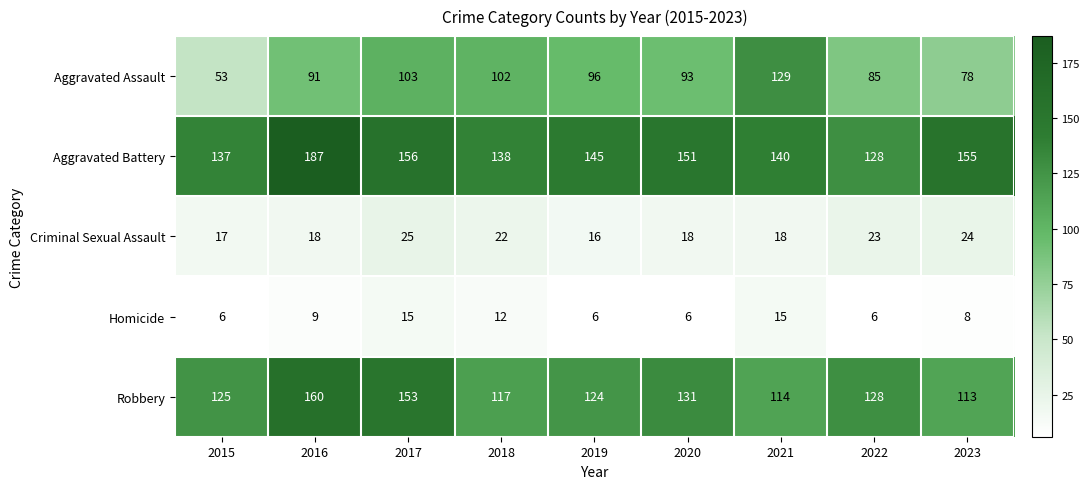

At which category does the chart reach its peak across all series?

2016